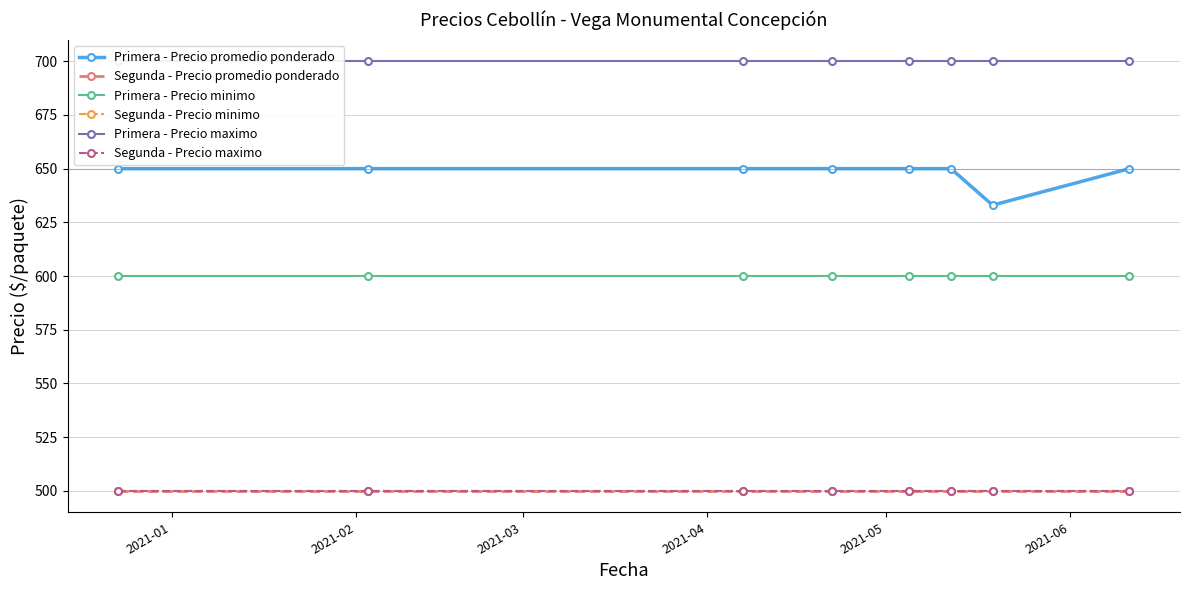

What is the difference between the highest and lowest values at 2021-01?

200